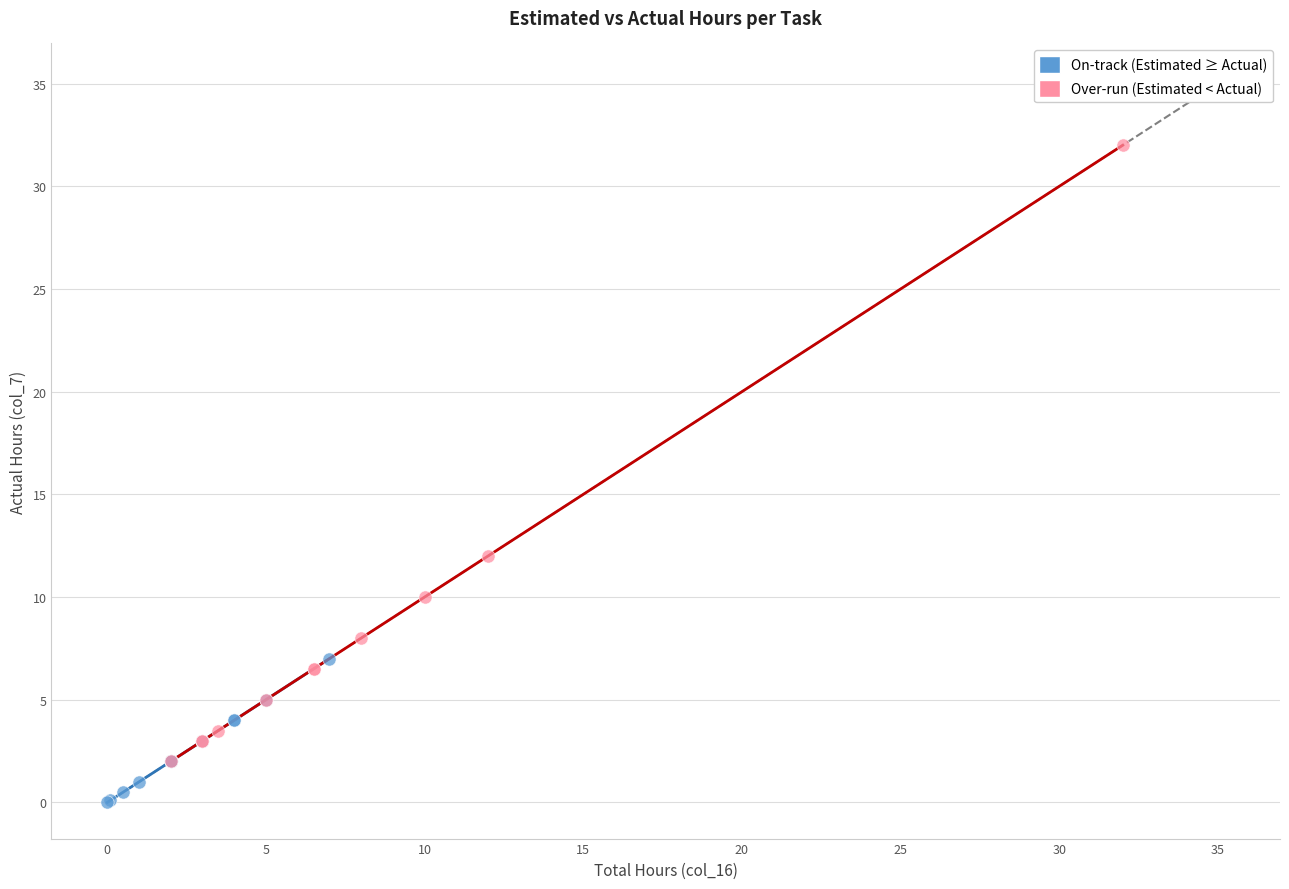

Which series contains the lowest Y value?

On-track (Estimated ≥ Actual)